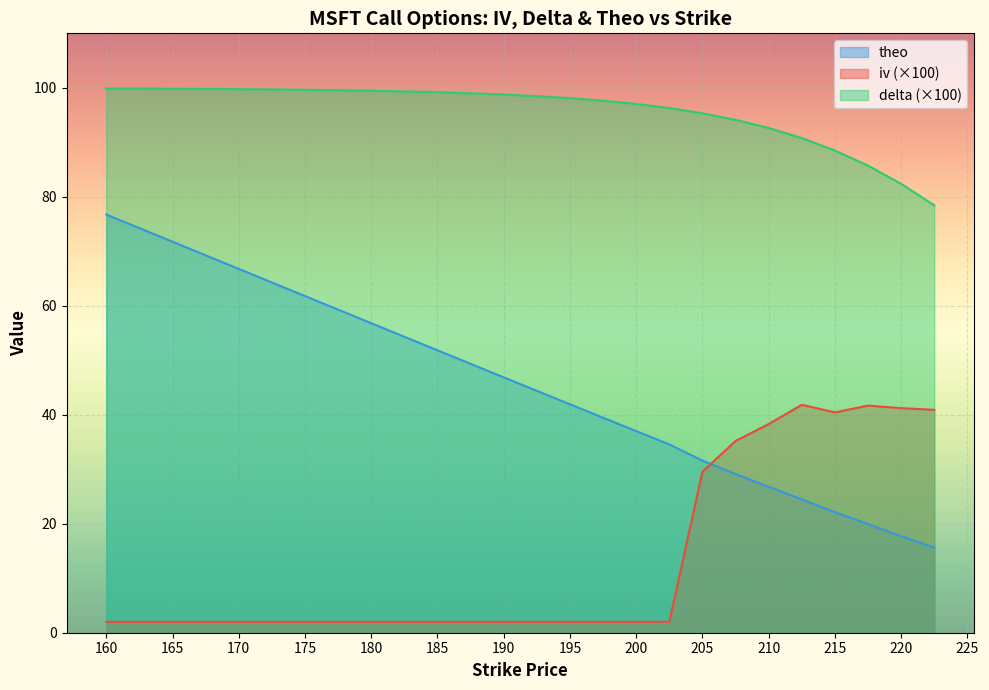

Which series has the largest total across all categories?

delta (×100)